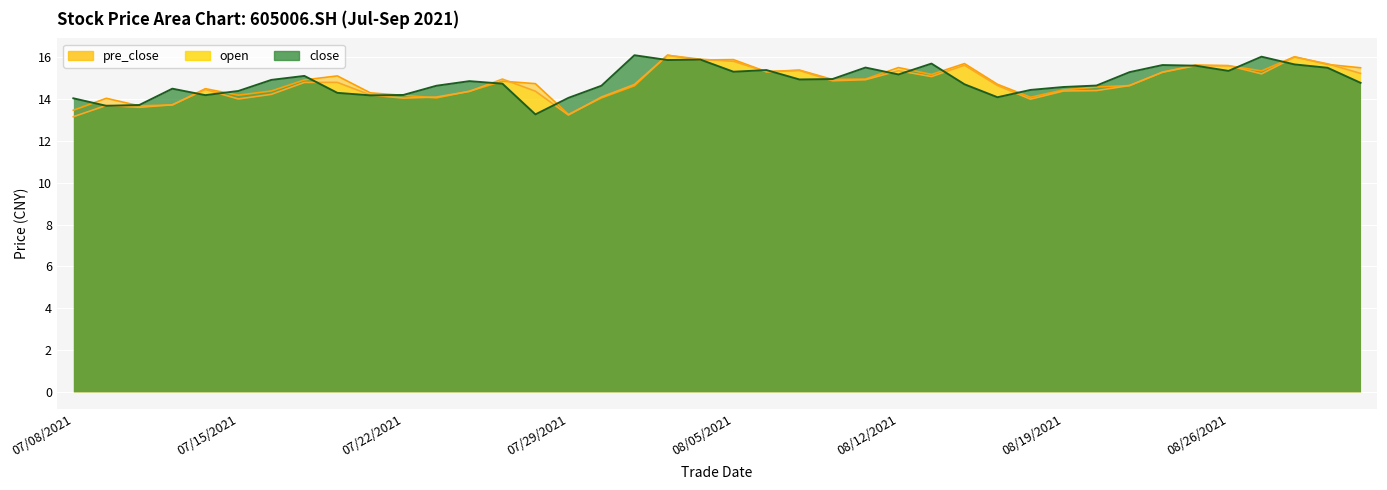

What is the value of the pre_close point at the 30th from the left?

14.1